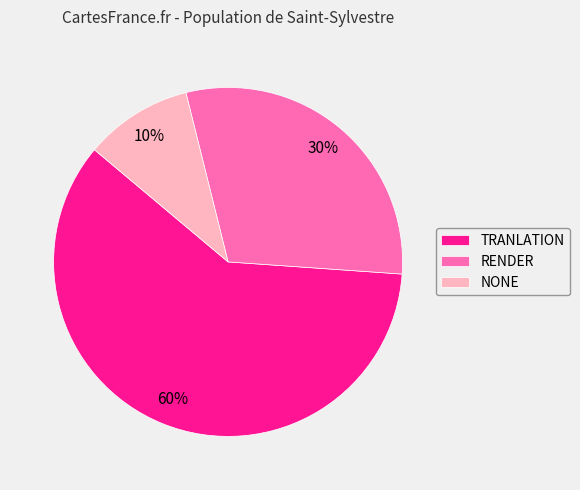

What is the ratio of the value at TRANLATION to the value at RENDER?

2.0